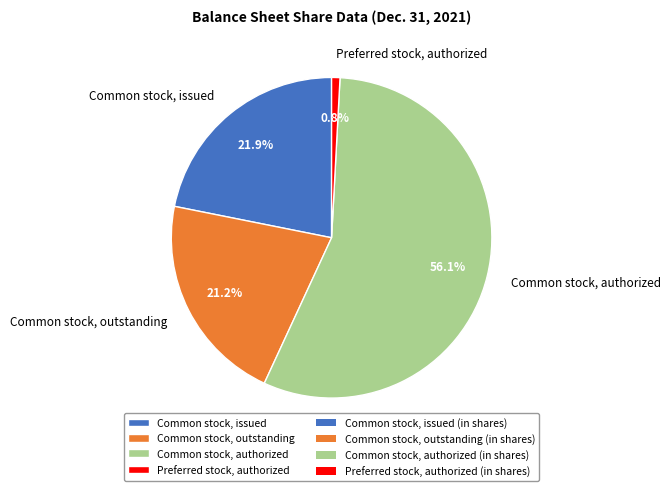

What is the total percentage of Common stock, outstanding and Common stock, authorized?

77.3%